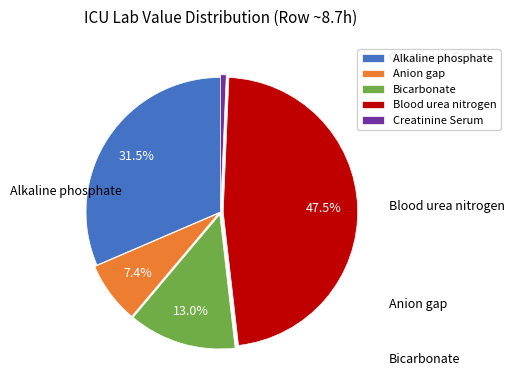

Is there a majority slice in this chart?

No